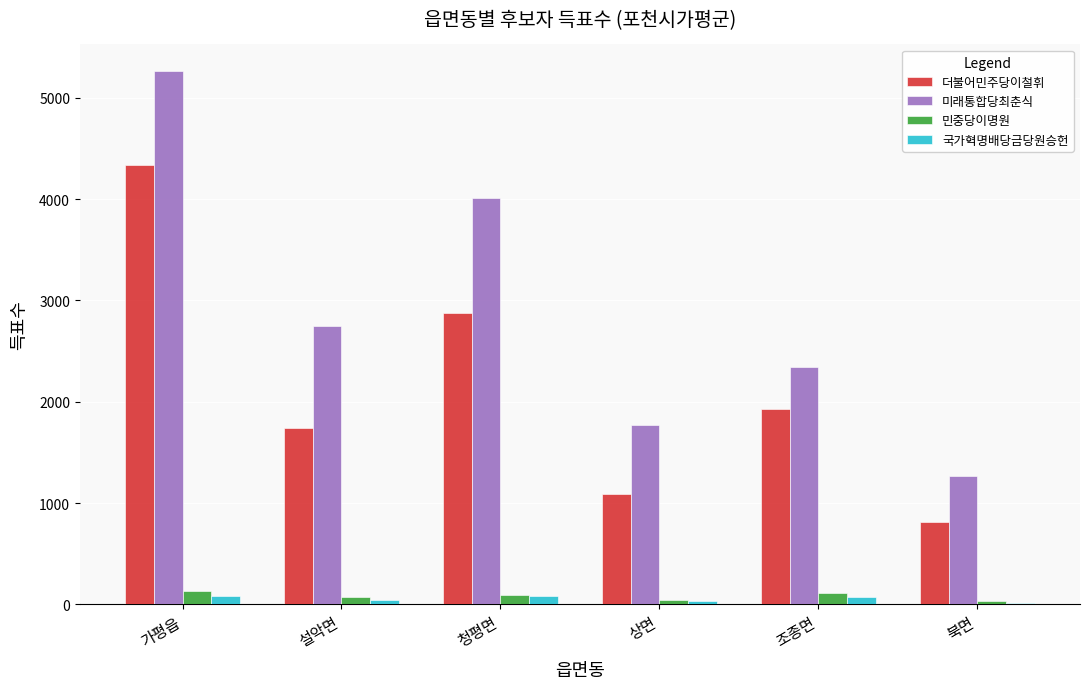

Which series has the largest range (max minus min)?

미래통합당최춘식